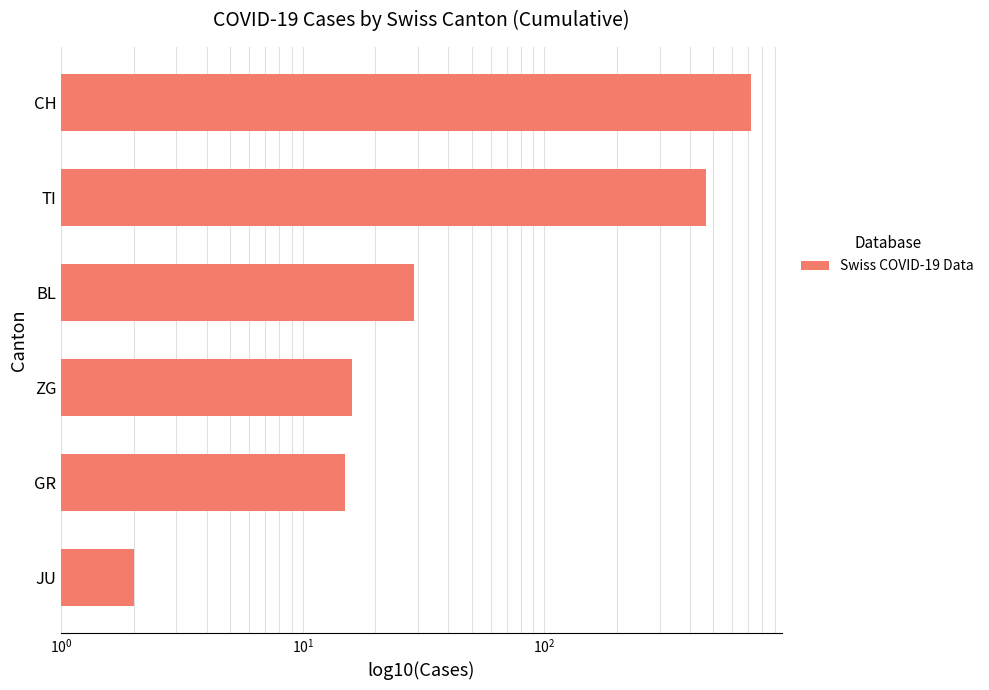

Is it true that the value at BL is 29?

True